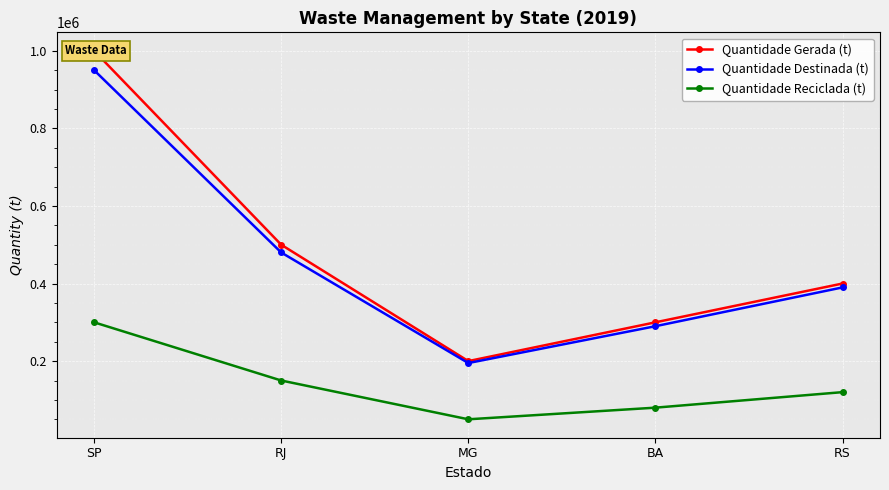

Which series has the widest spread of values?

Quantidade Gerada (t)